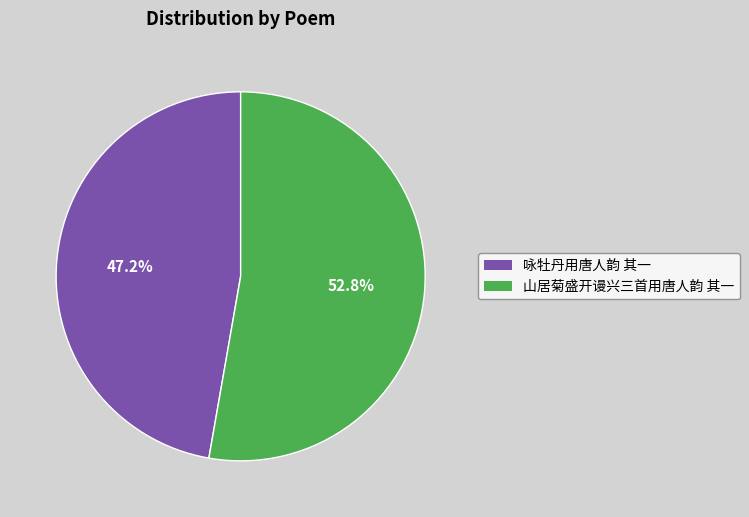

What percentage is the 山居菊盛开谩兴三首用唐人韵 其一 slice, to the nearest percent?

53%